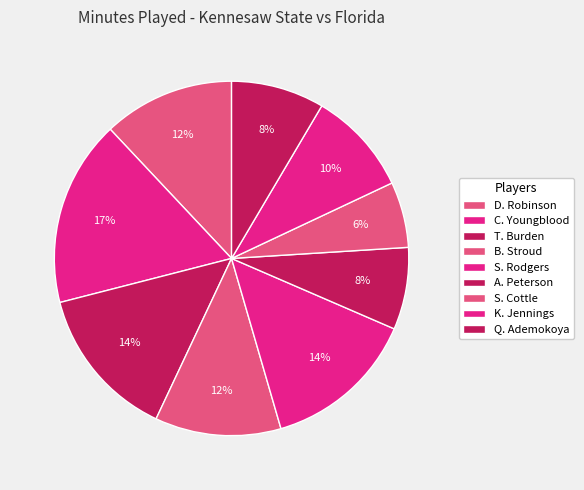

How many segments does this pie chart have?

9